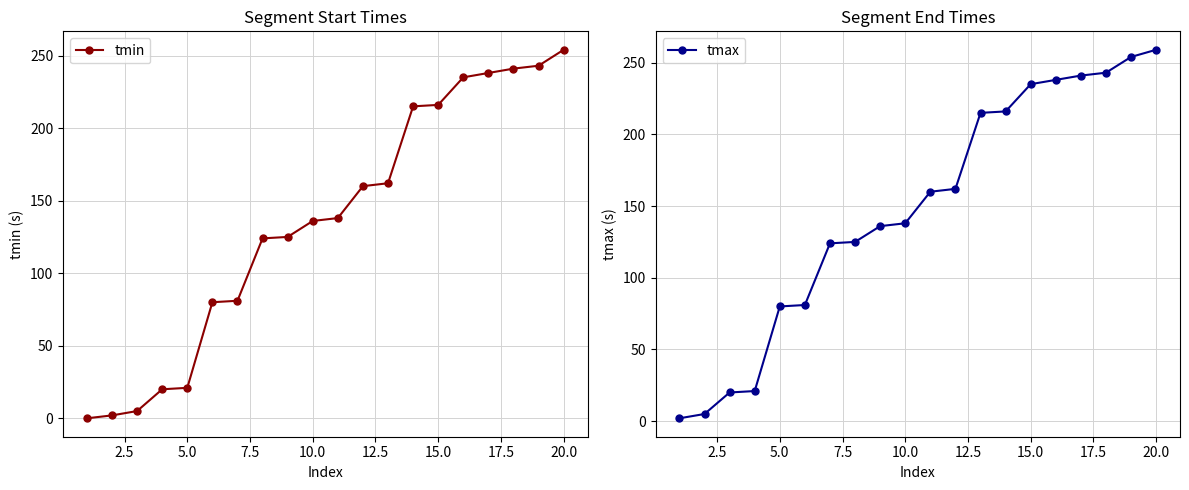

What is the highest value of the tmin series?

254